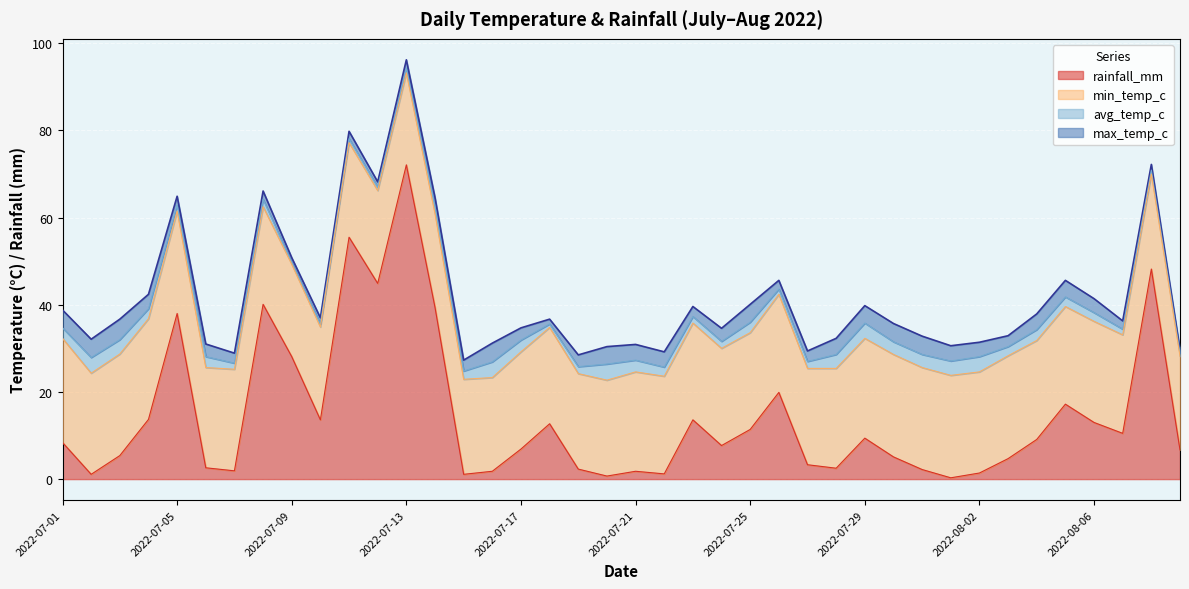

How many interior local valleys does the rainfall_mm series have?

11